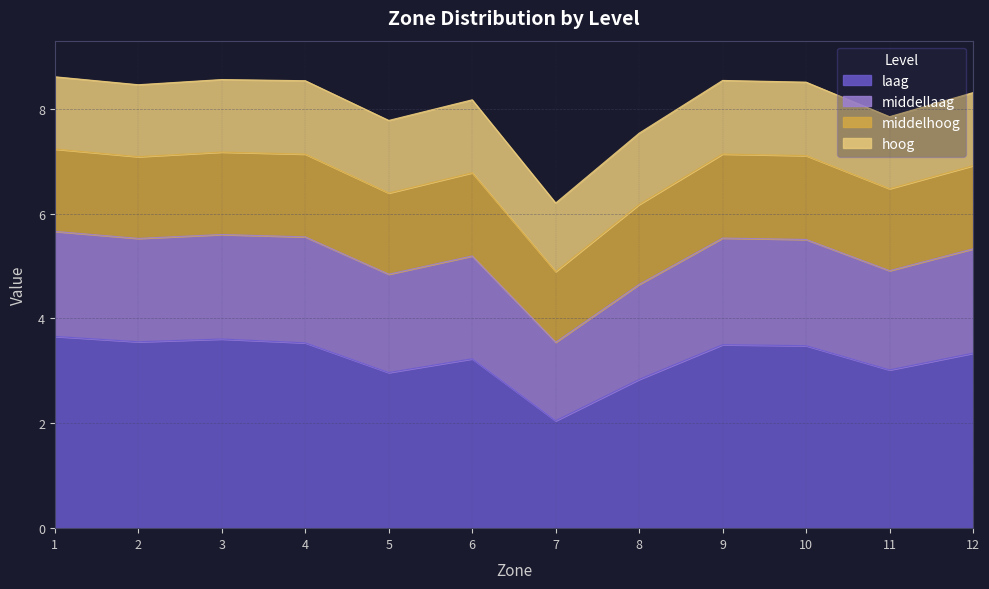

Which has a higher value, 10 or 5?

10